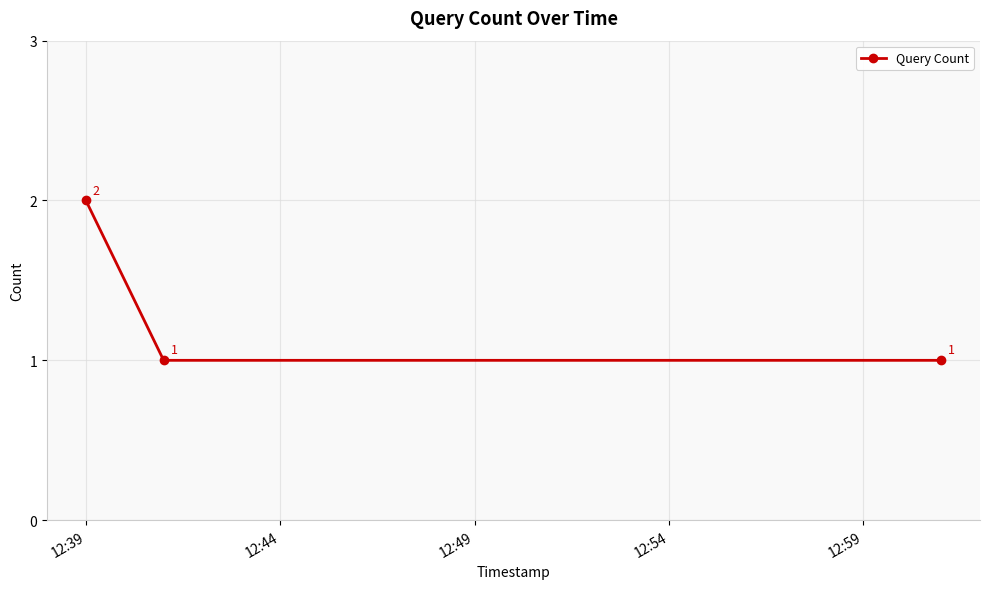

What is the value of the 2nd point from the left?

1